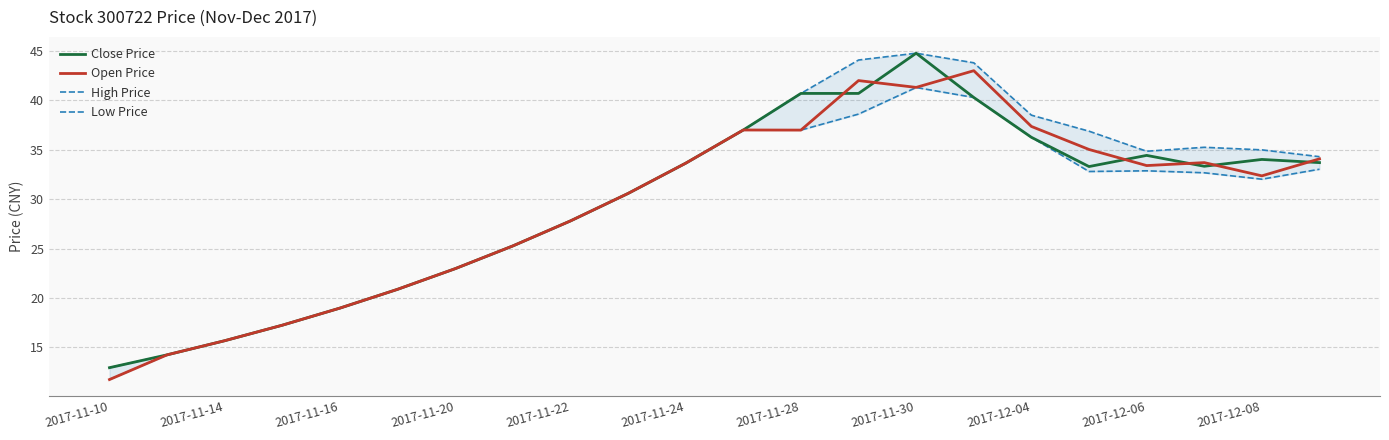

What is the sum of the Close Price values at 2017-11-30 and 2017-11-14?

60.5